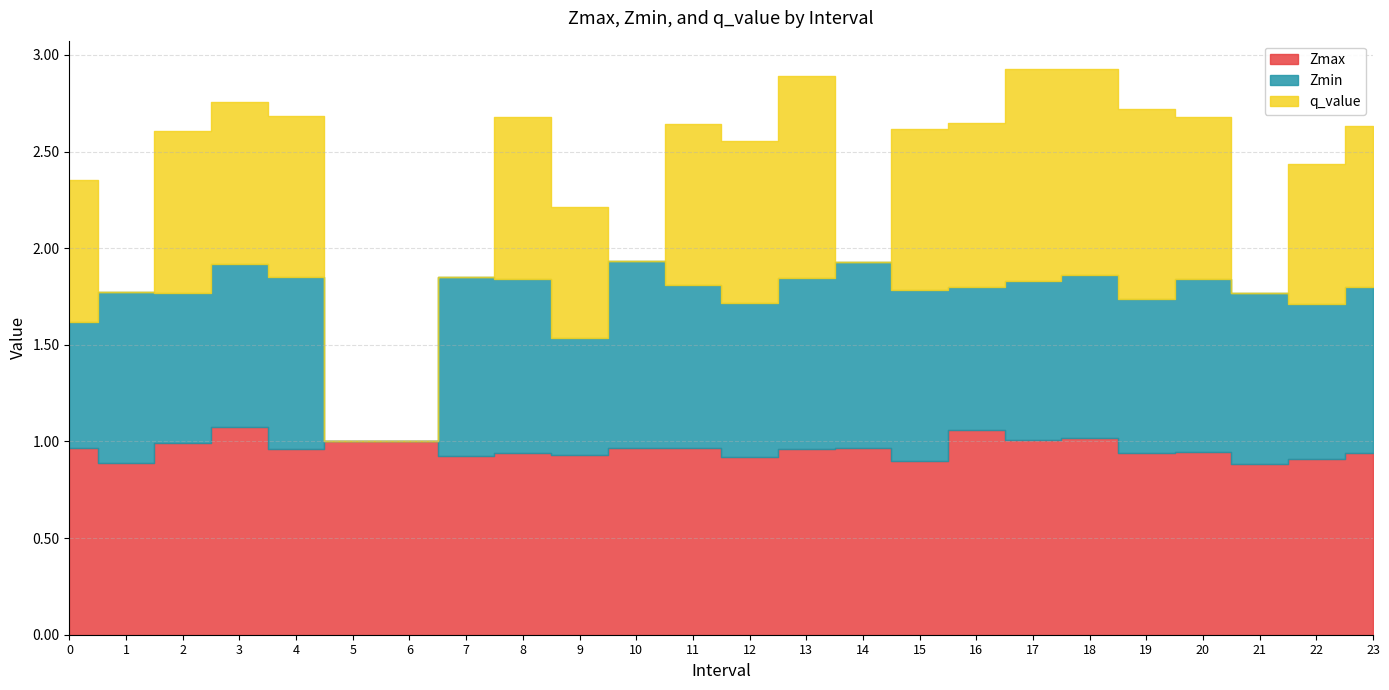

Which series changed the most between 13 and 14?

q_value